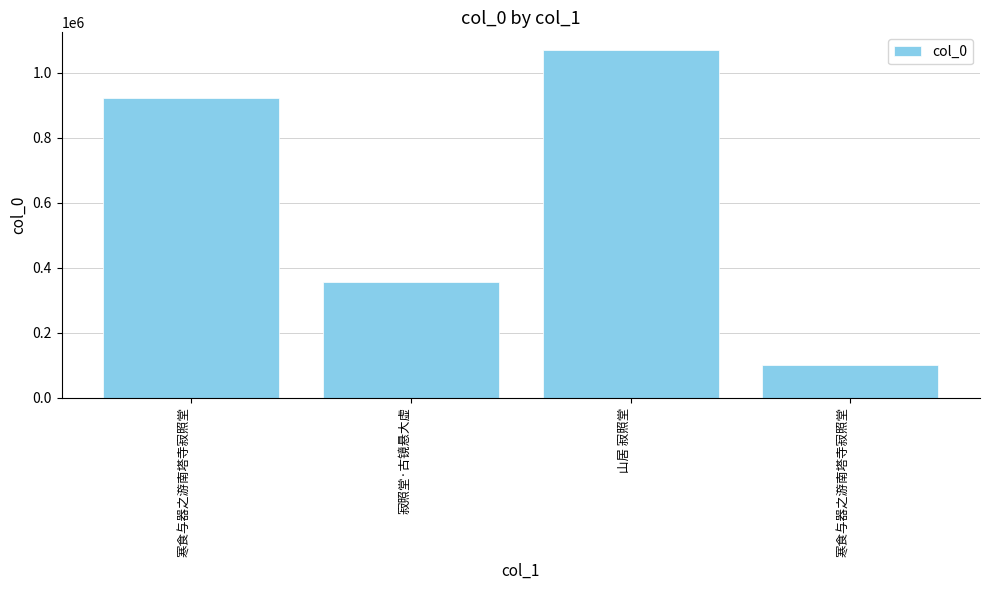

How many values are below 922468?

2